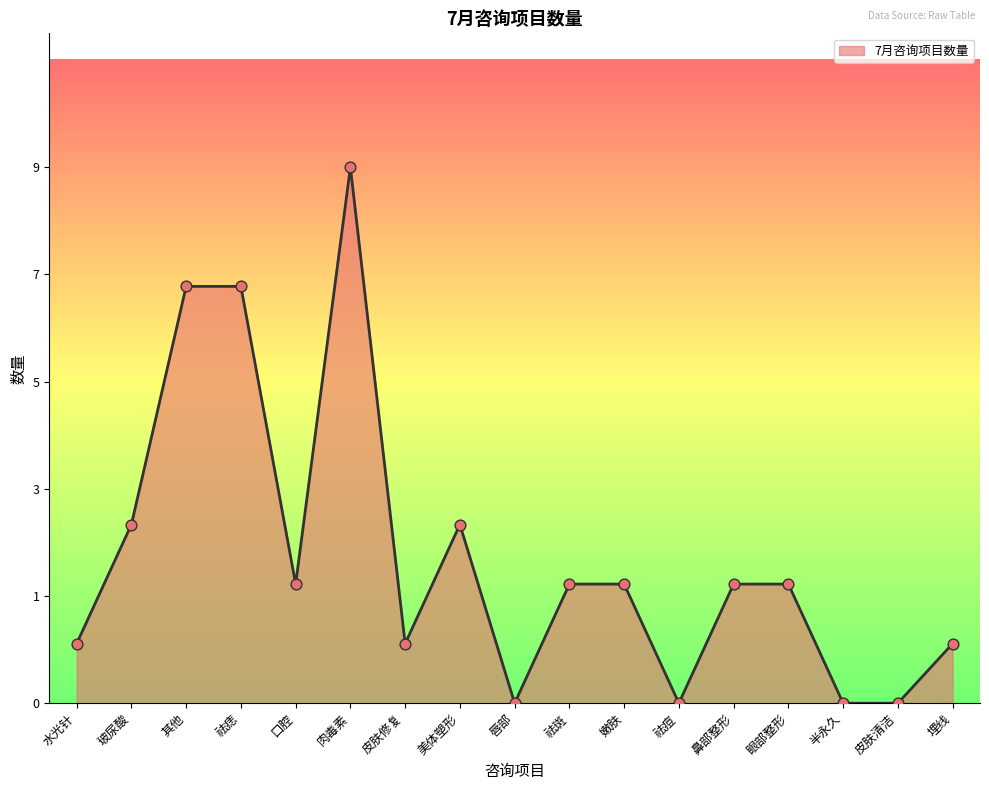

What is the ratio of the value at 玻尿酸 to the value at 眼部整形?

1.5